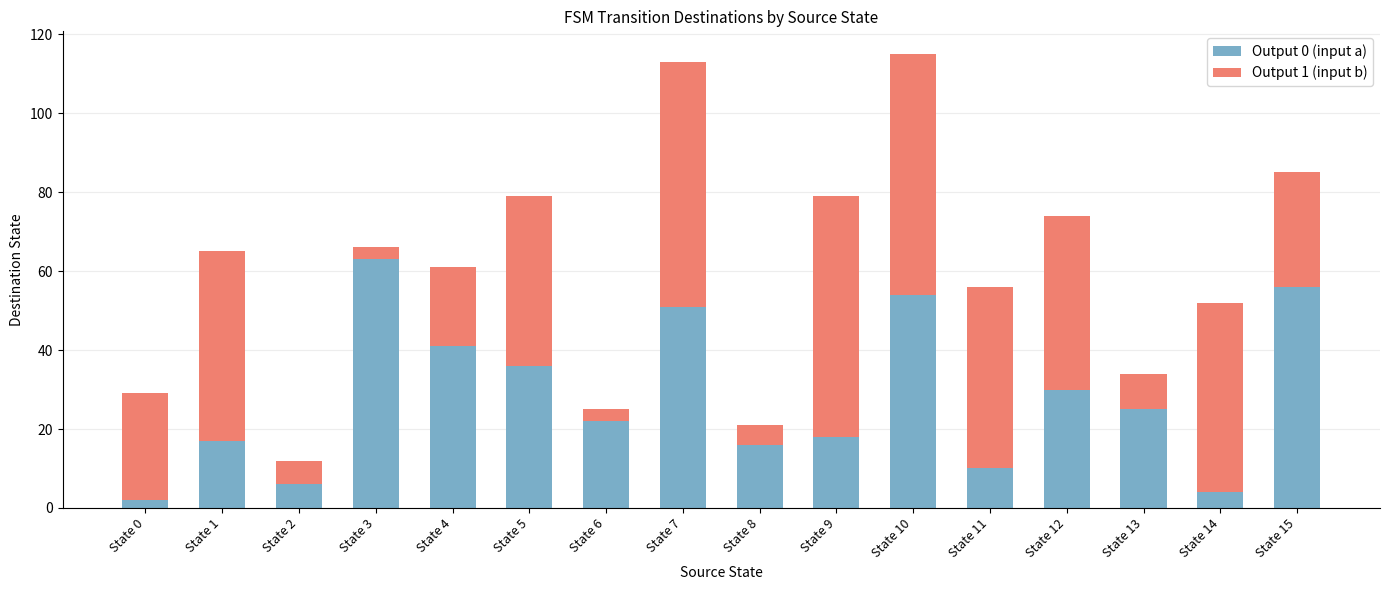

The value of Output 0 (input a) at State 1 is 6. True or false?

False